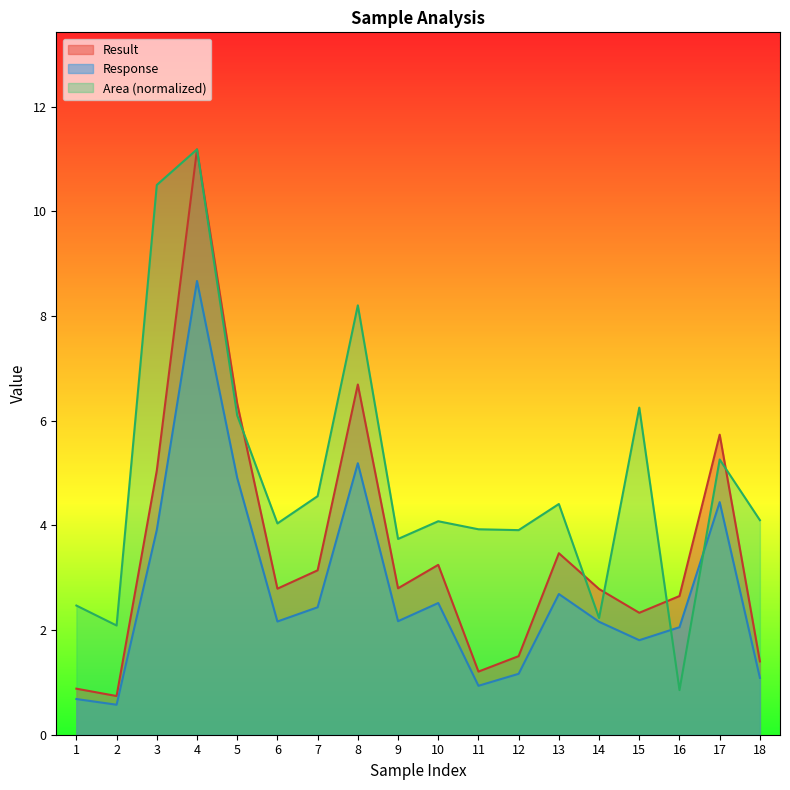

How many distinct data groups are displayed?

3